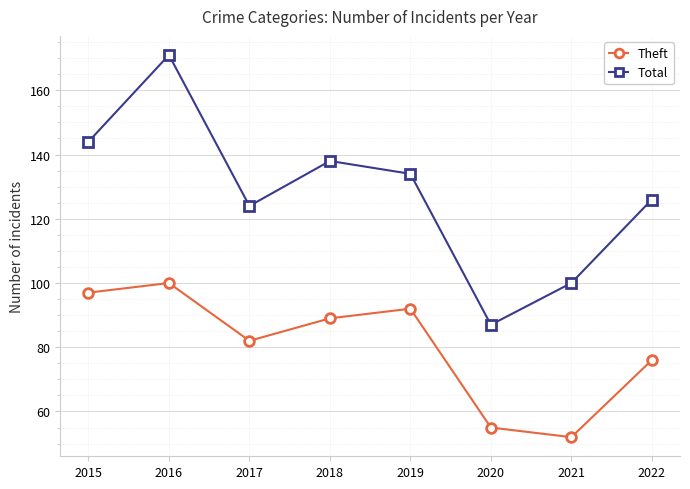

What is the difference between the second highest and second lowest values in the Total series?

44